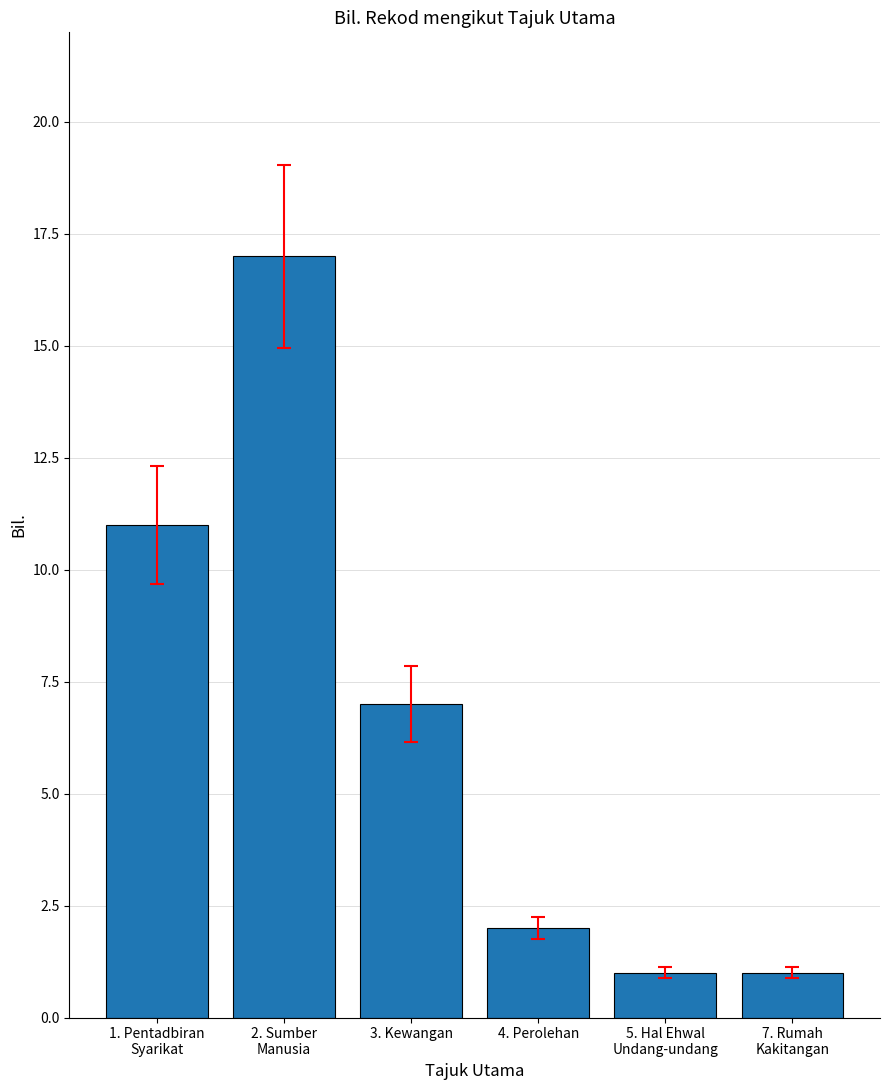

Are the bars horizontal?

No